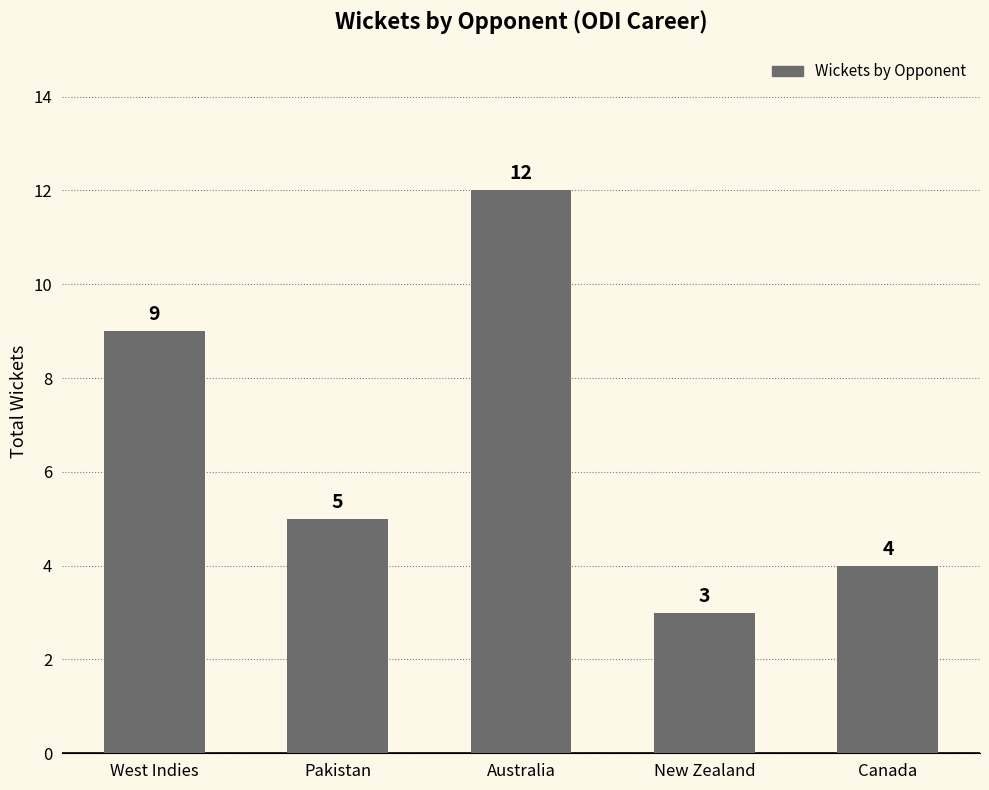

Rank the categories by value from lowest to highest.

New Zealand, Canada, Pakistan, West Indies, Australia